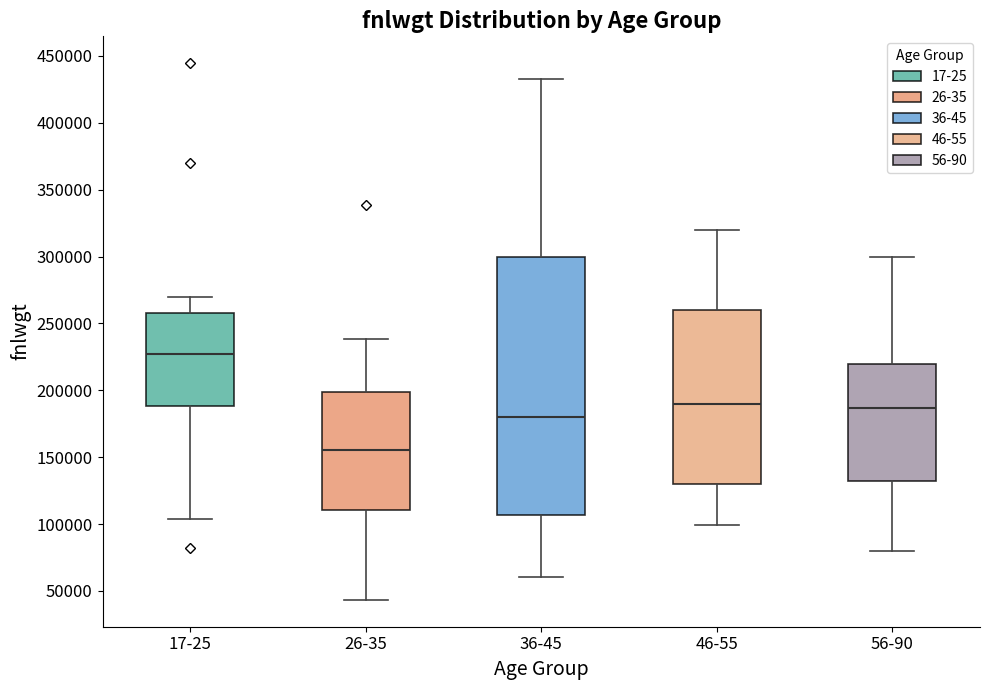

Reading left to right, transcribe this box plot: for each box, give where its median line is, the range the box spans, and where its two whiskers end, as read against the y-axis. The values are not printed on the chart, so give them approximately, as read against the axis.

17-25: median 225000, box 190000 to 260000, whiskers 105000 to 270000
26-35: median 155000, box 110000 to 200000, whiskers 45000 to 240000
36-45: median 180000, box 105000 to 300000, whiskers 60000 to 435000
46-55: median 190000, box 130000 to 260000, whiskers 100000 to 320000
56-90: median 185000, box 130000 to 220000, whiskers 80000 to 300000